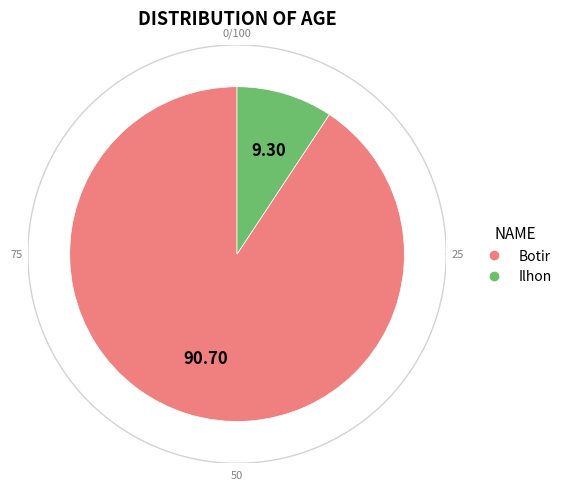

Rank the categories by value from lowest to highest.

Ilhon, Botir